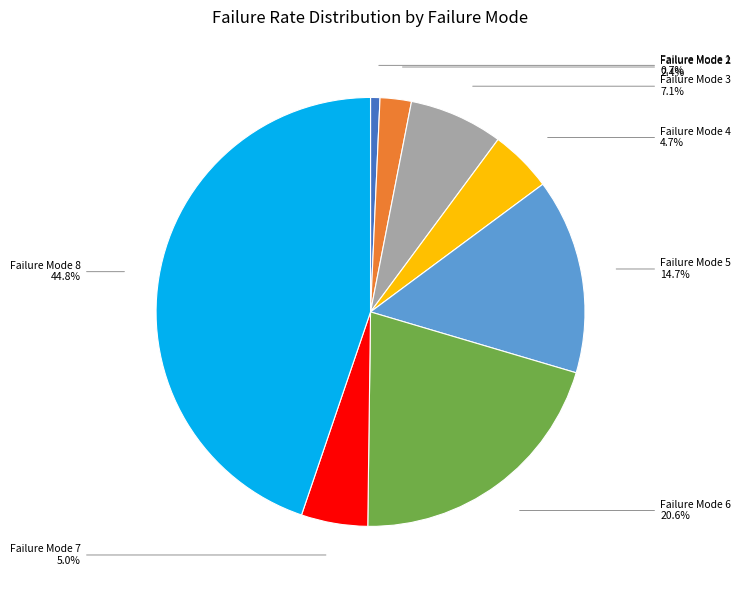

How many segments does this pie chart have?

8